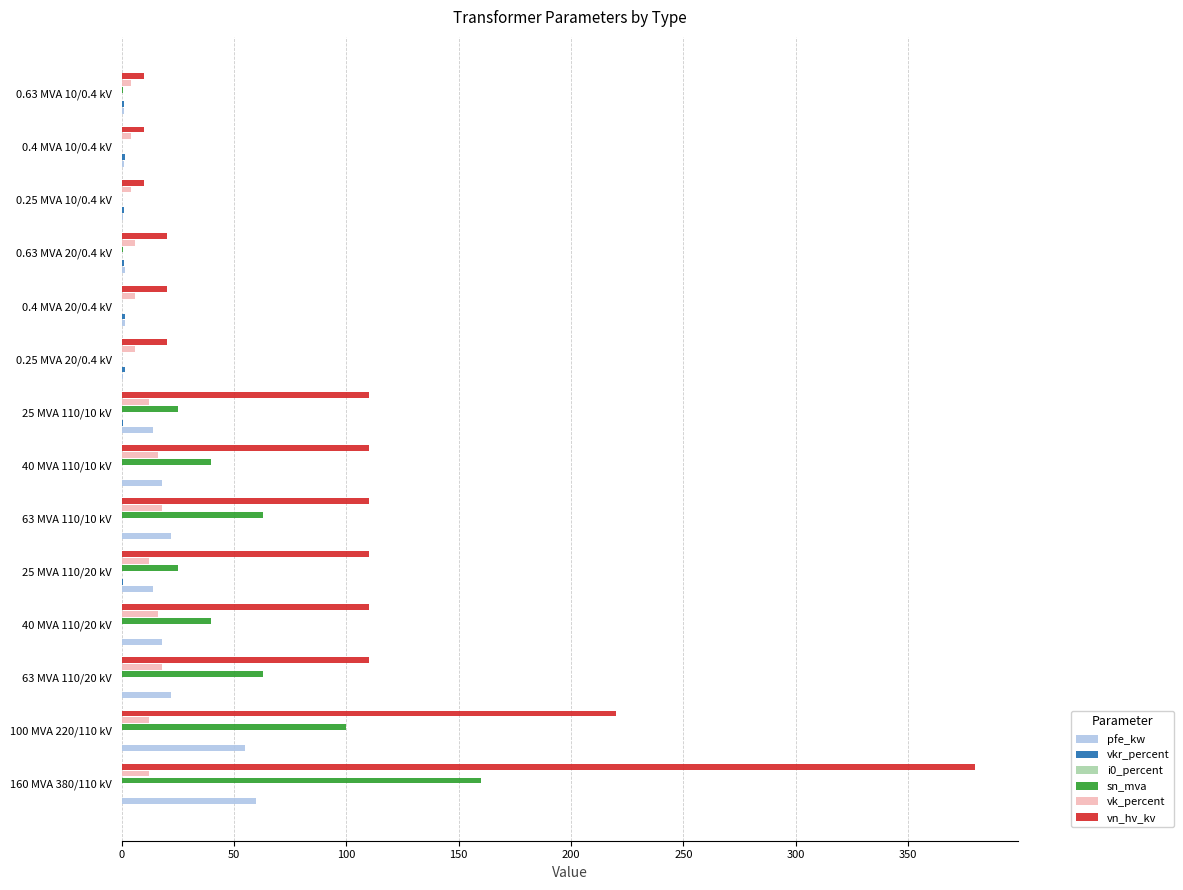

At which category is the sum across all series the highest?

160 MVA 380/110 kV